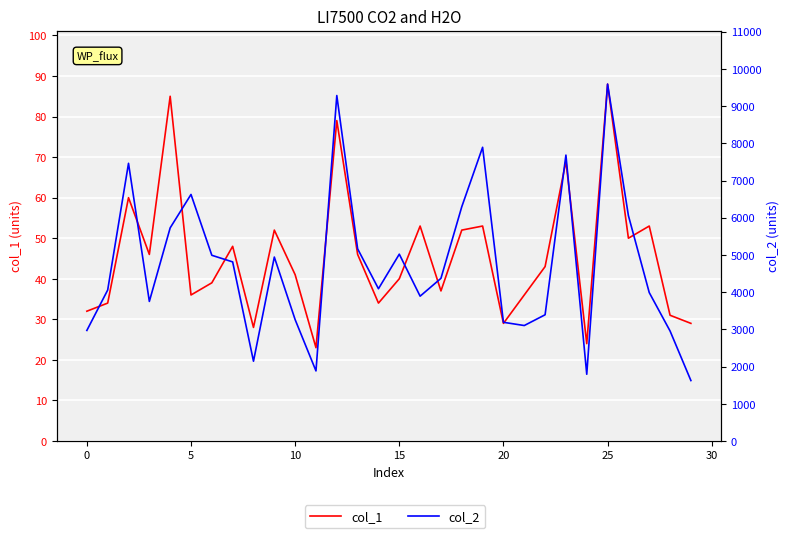

What are all the series names shown in the legend?

col_1, col_2